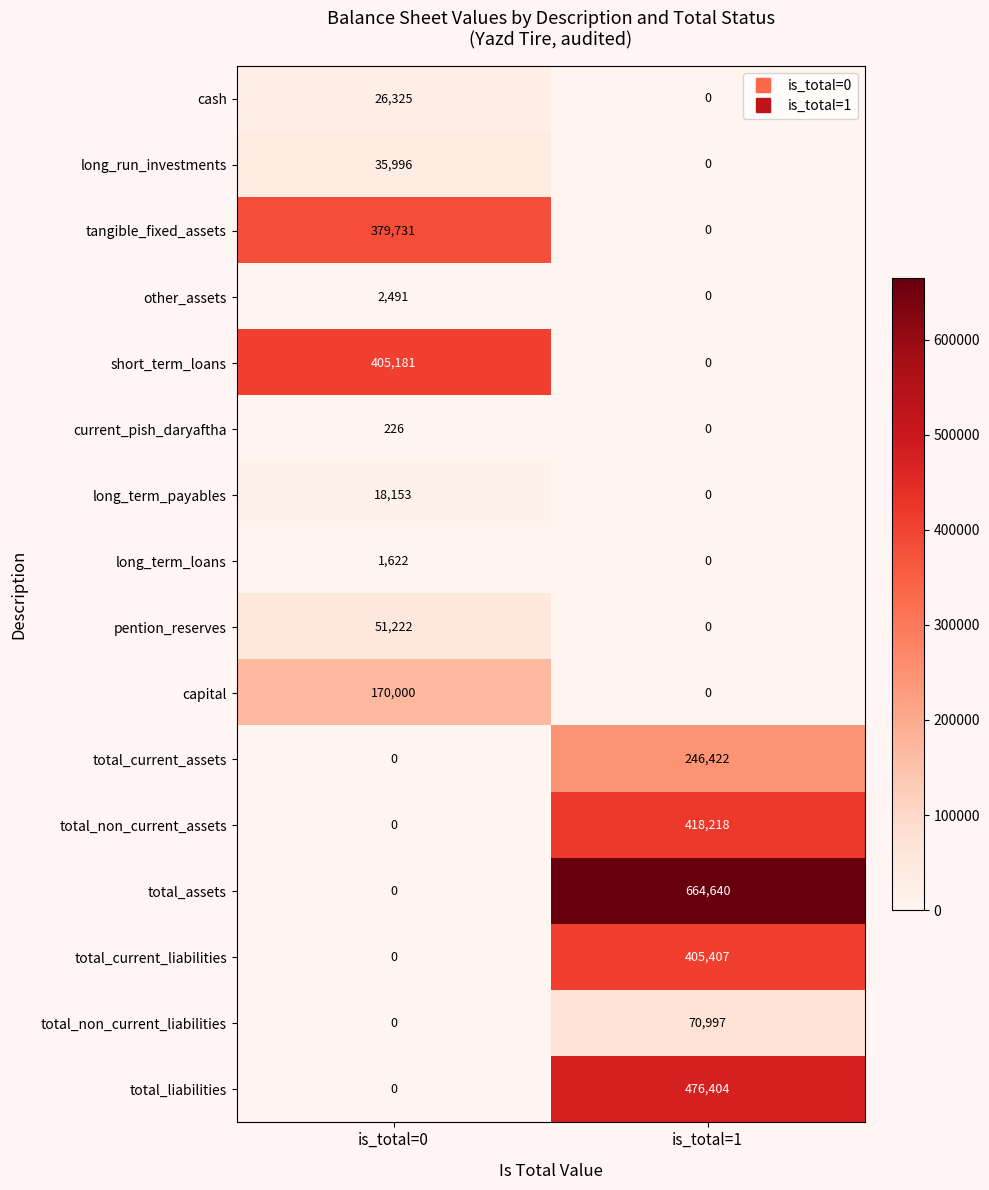

Which series changed the most between is_total=0 and is_total=1?

total_assets